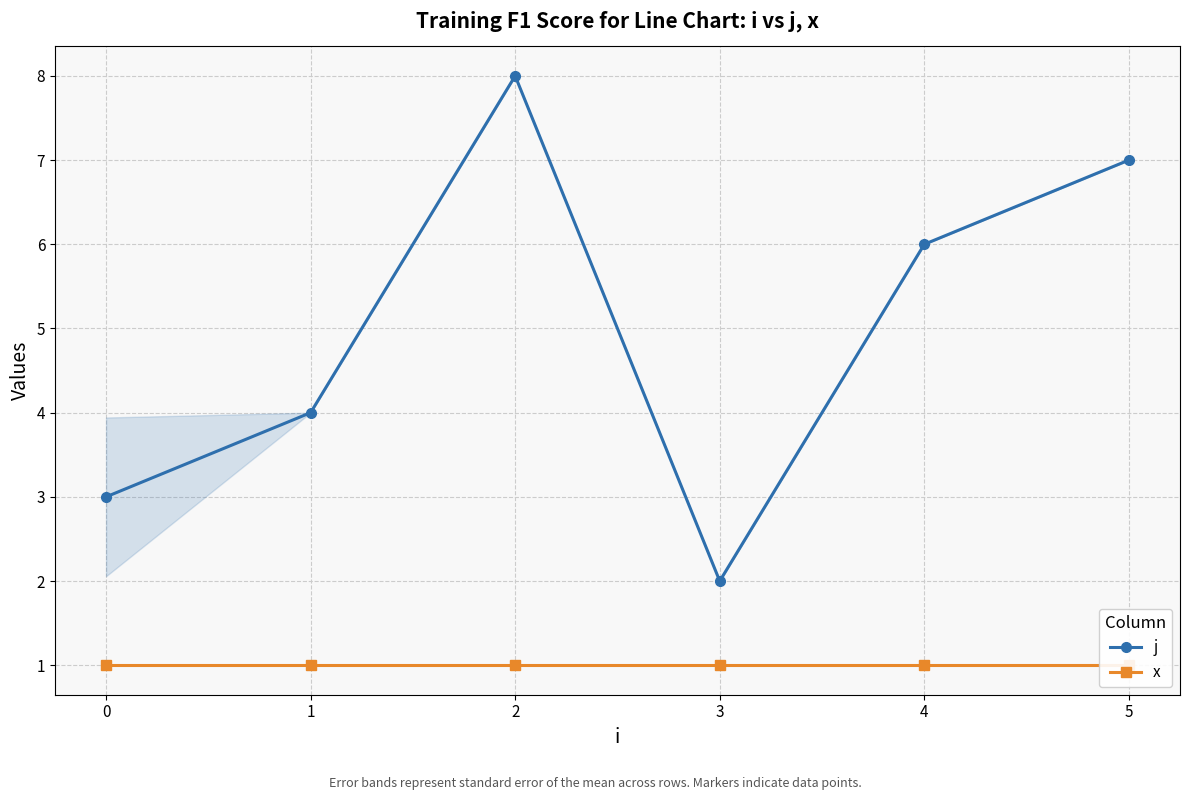

How many lines are shown in the chart?

2